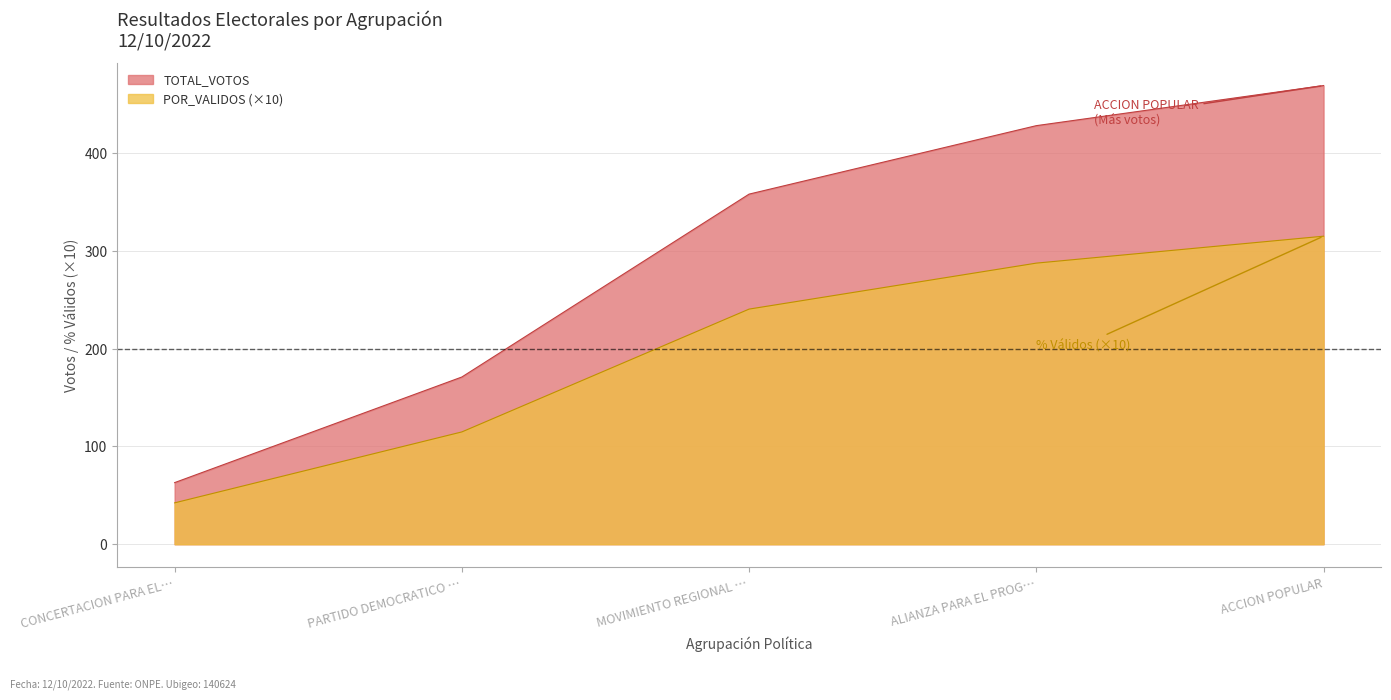

What is the maximum value for TOTAL_VOTOS?

469.0